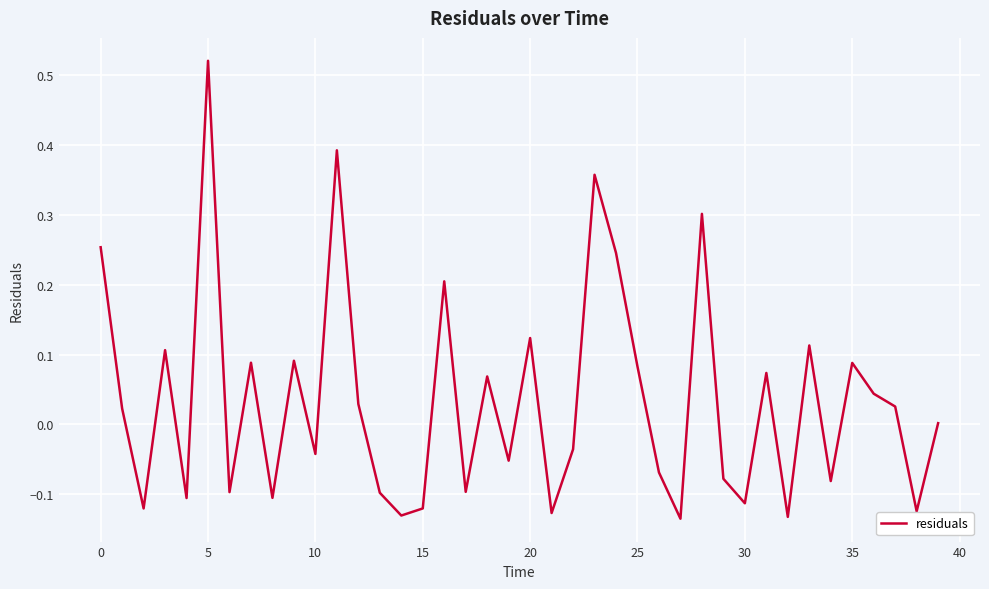

What is the difference between the maximum and minimum values?

0.7